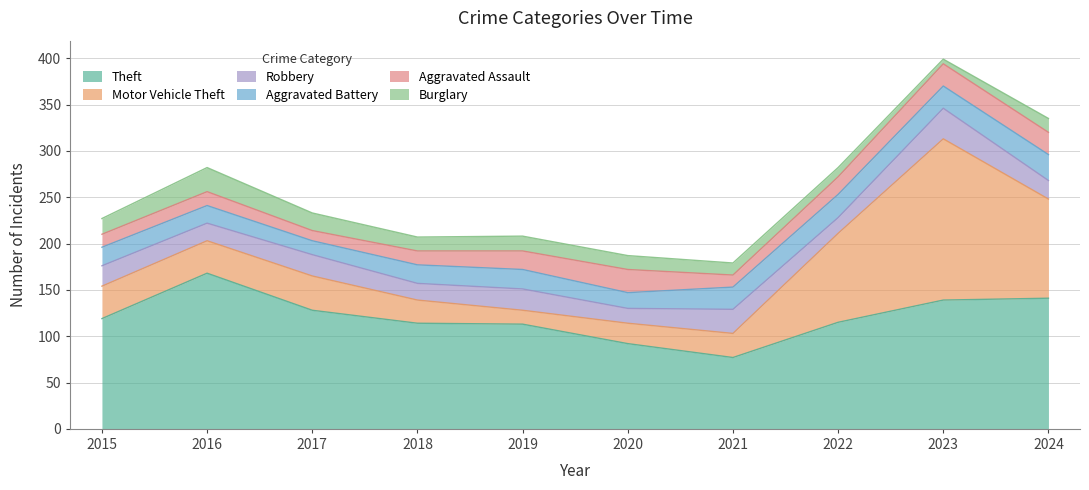

At 2018, list the series in order from largest to smallest.

Theft, Motor Vehicle Theft, Aggravated Battery, Robbery, Aggravated Assault, Burglary